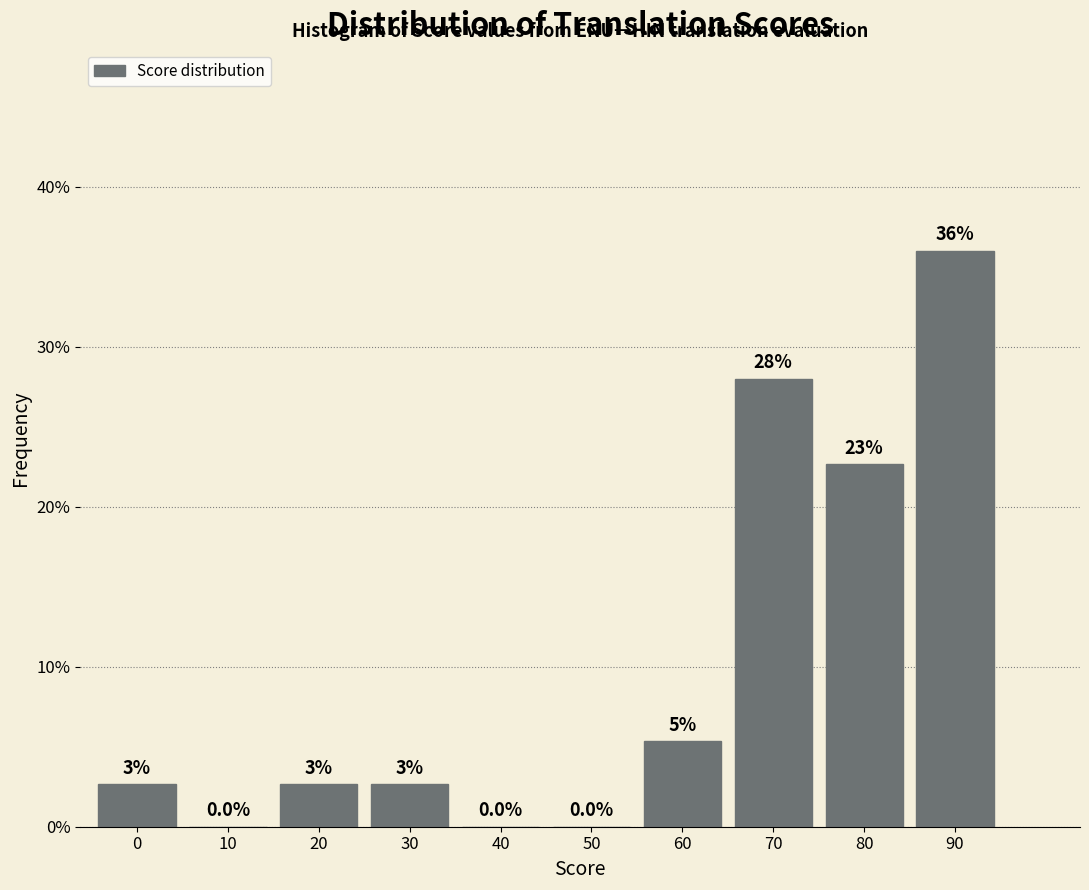

Where is the data nearest to the value 18?

80